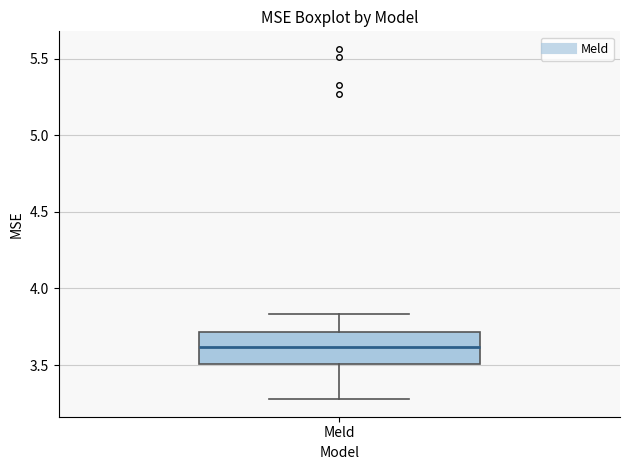

Read this box plot against the y-axis: the position of the median line, the range covered by the box, and the ends of both whiskers. The values are not printed on the chart, so give them approximately, as read against the axis.

median 3.60, box 3.50 to 3.70, whiskers 3.30 to 3.85